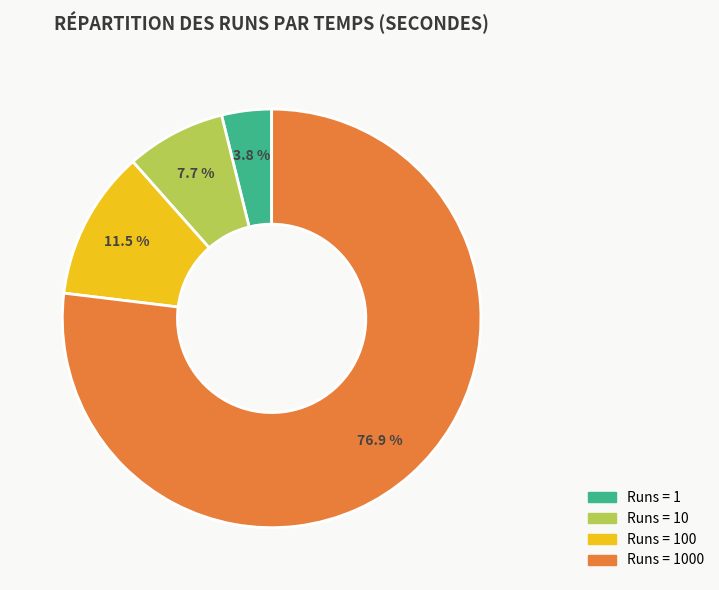

Is there a majority slice in this chart?

Yes